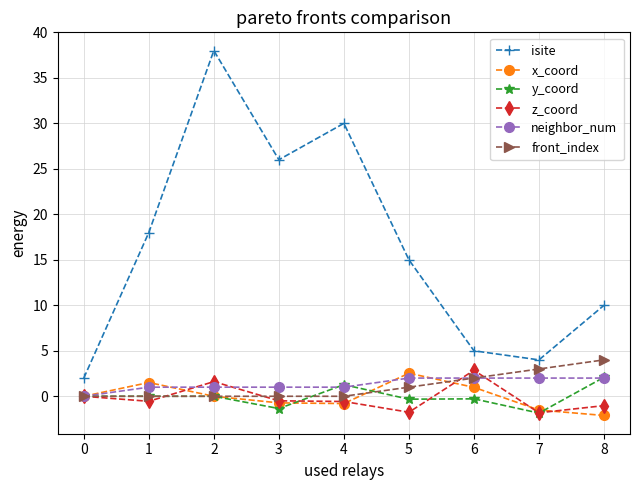

What is the value of the z_coord point at the 9th from the left?

-1.0